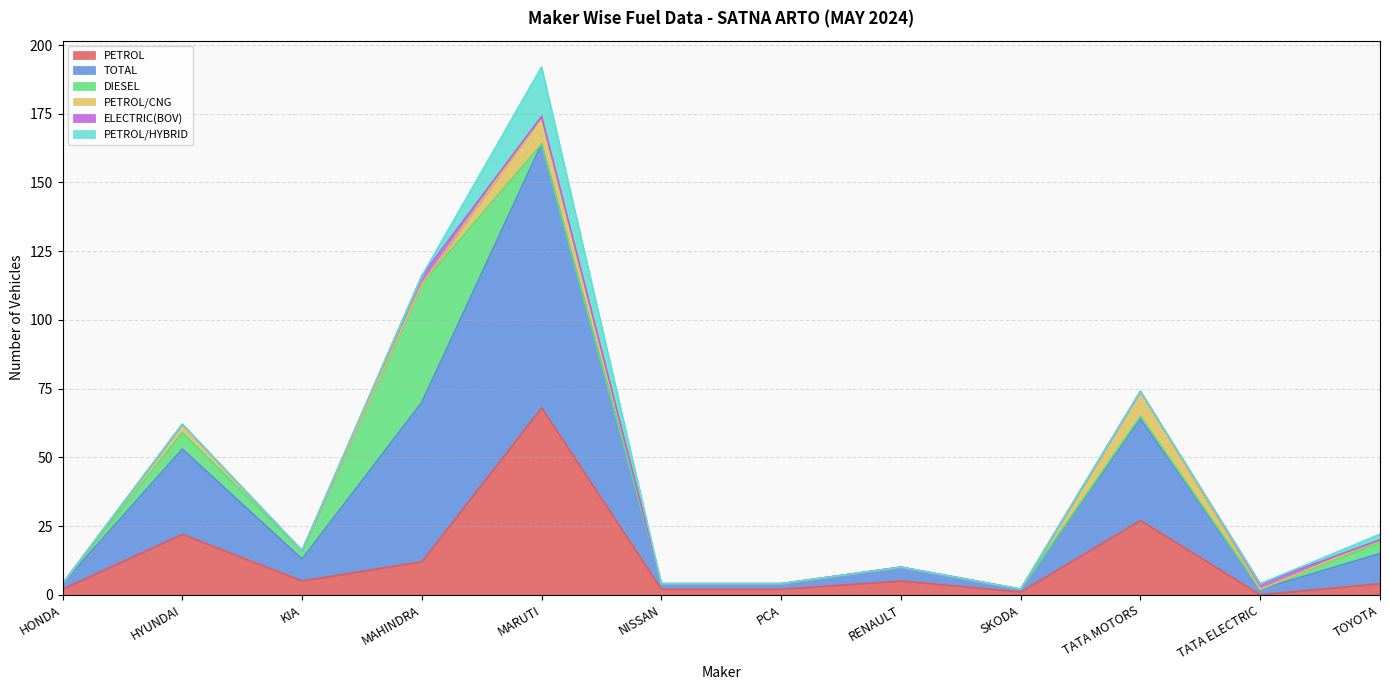

Which has a higher value, KIA or TATA MOTORS?

TATA MOTORS